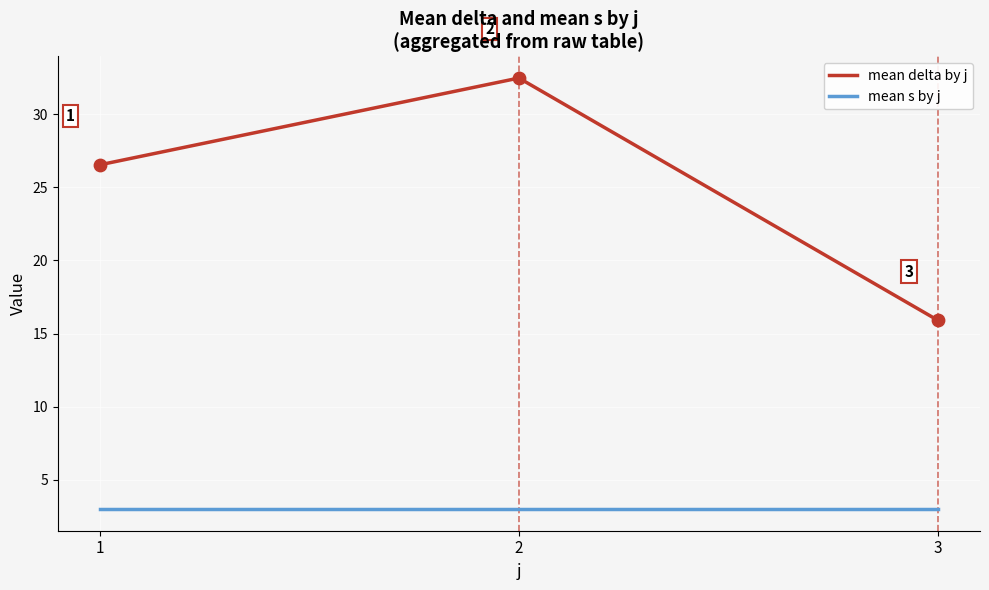

Which series has the largest range (max minus min)?

mean delta by j